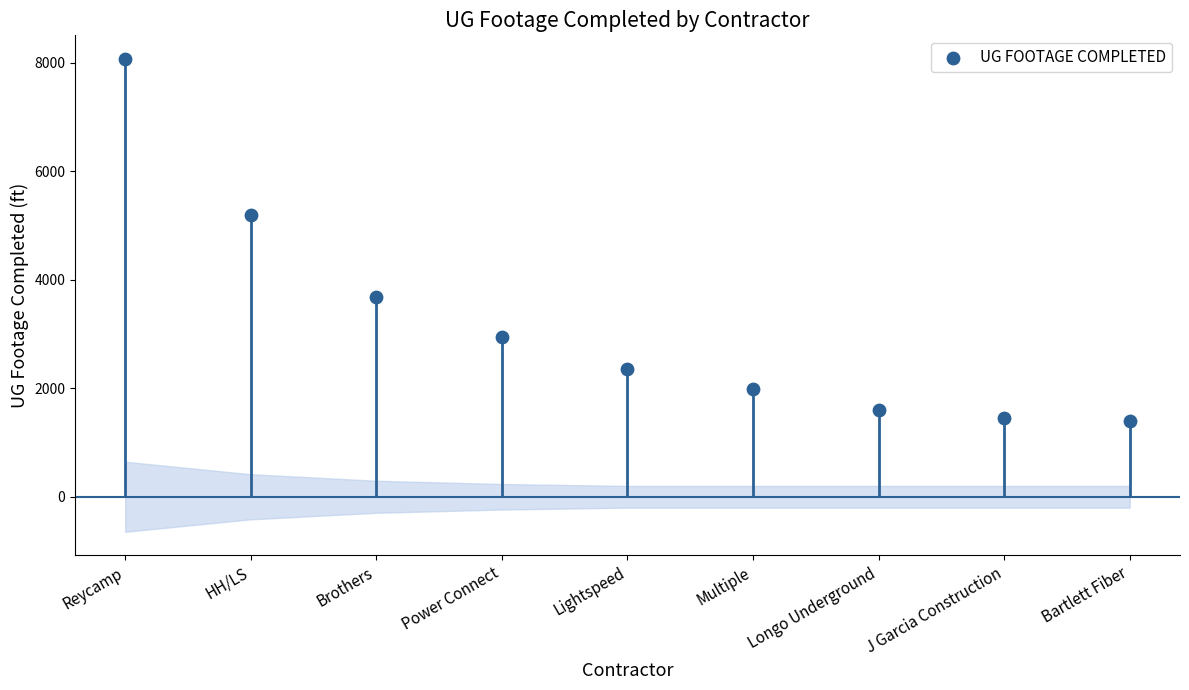

What is the ratio of the value at J Garcia Construction to the value at Longo Underground?

0.9